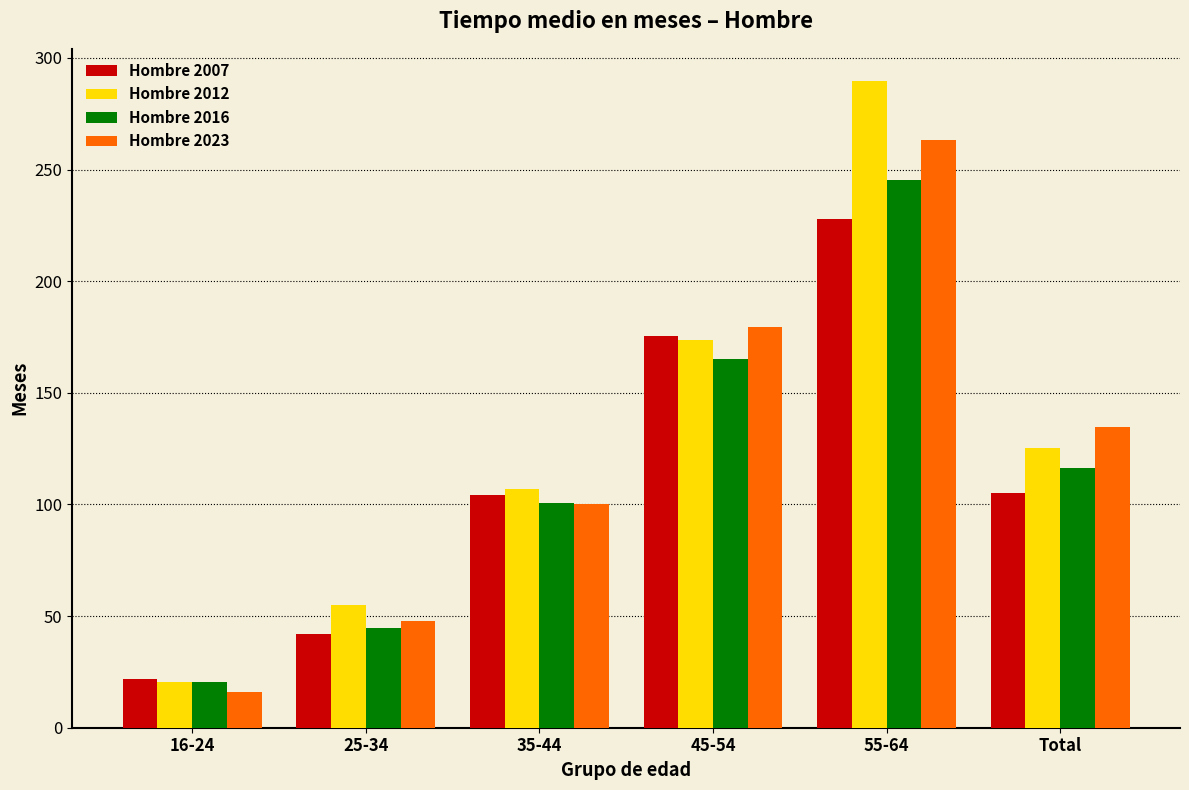

The Hombre 2007 series shows 22.0 at 16-24. True or false?

True